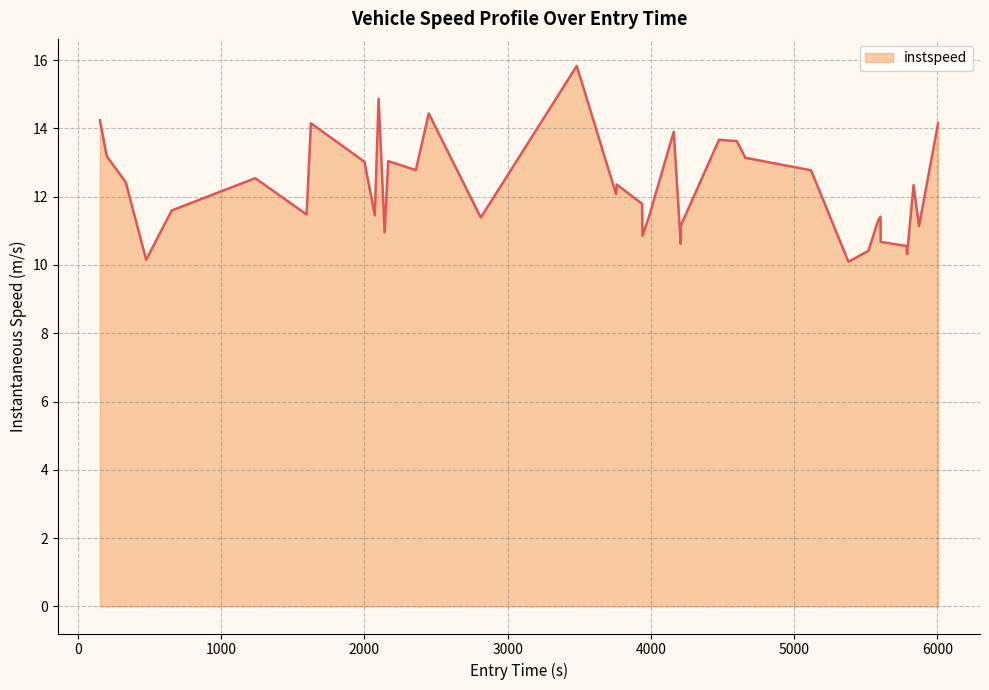

How many distinct data groups are displayed?

1